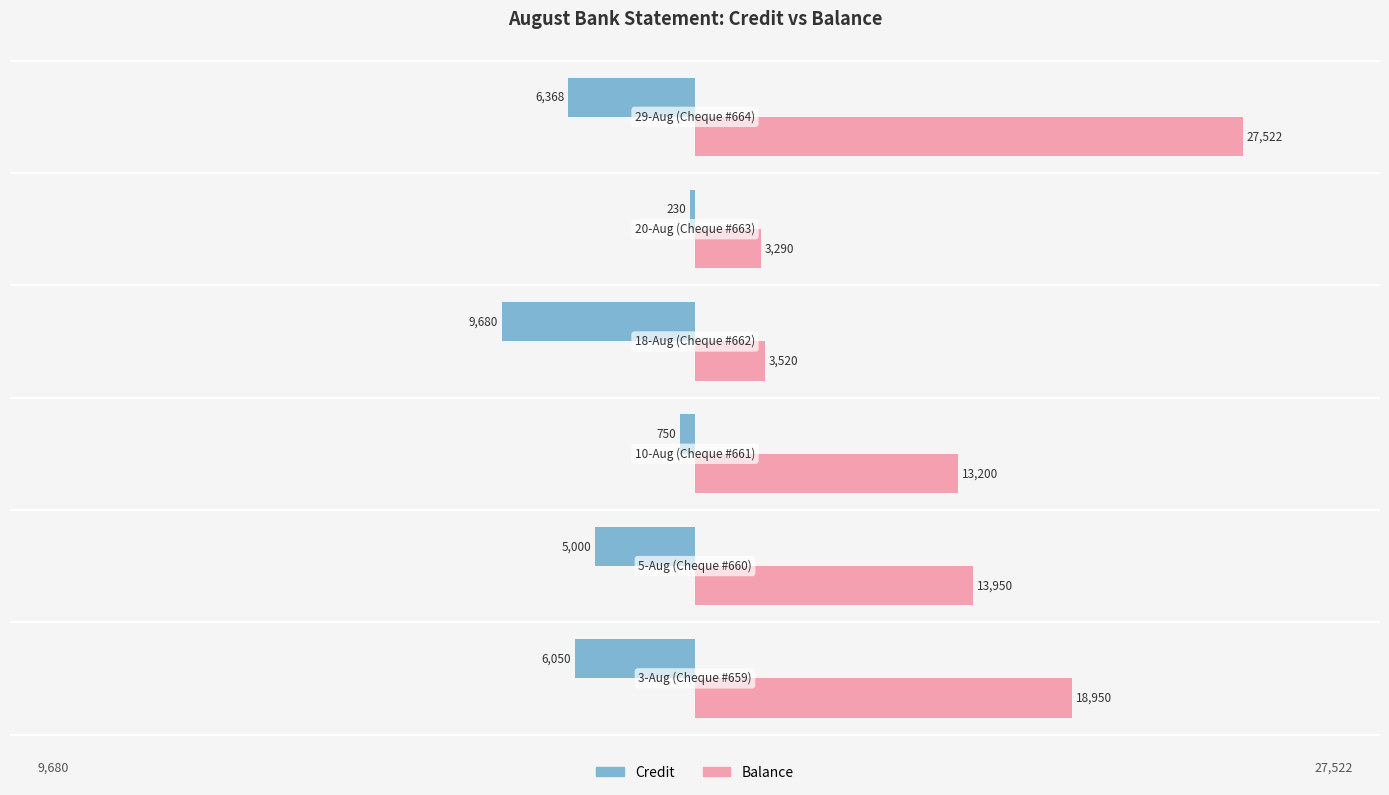

At how many categories does at least one series exceed 13134?

4